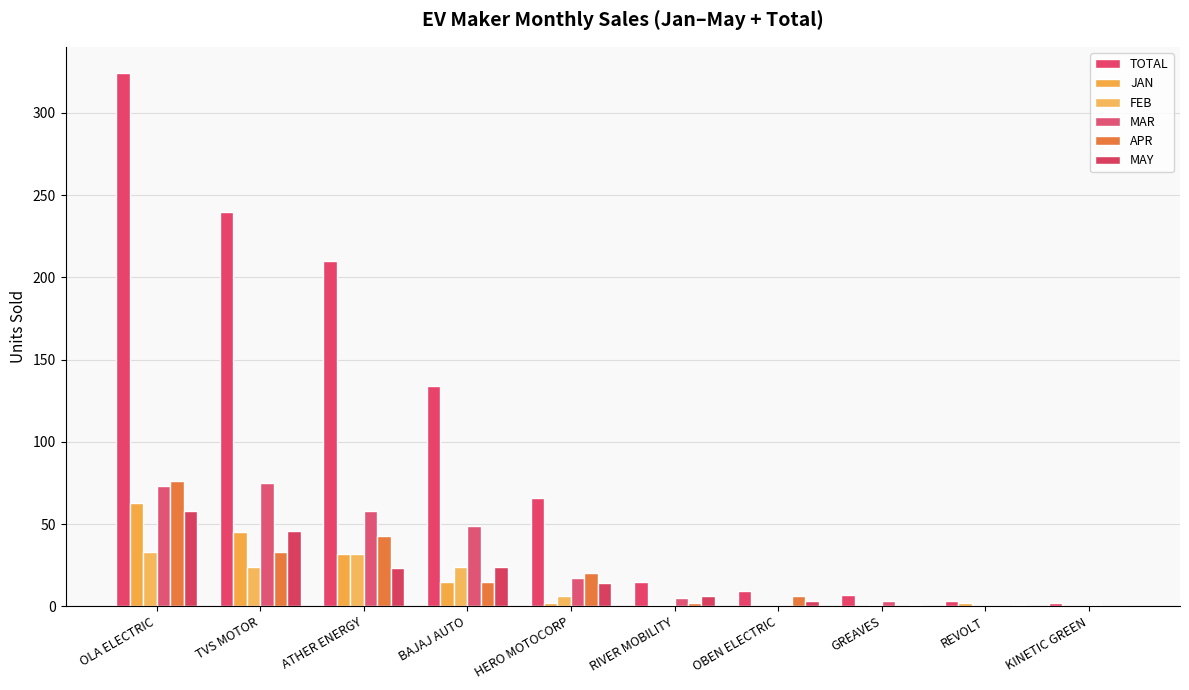

The JAN series shows 98 at OLA ELECTRIC. True or false?

False